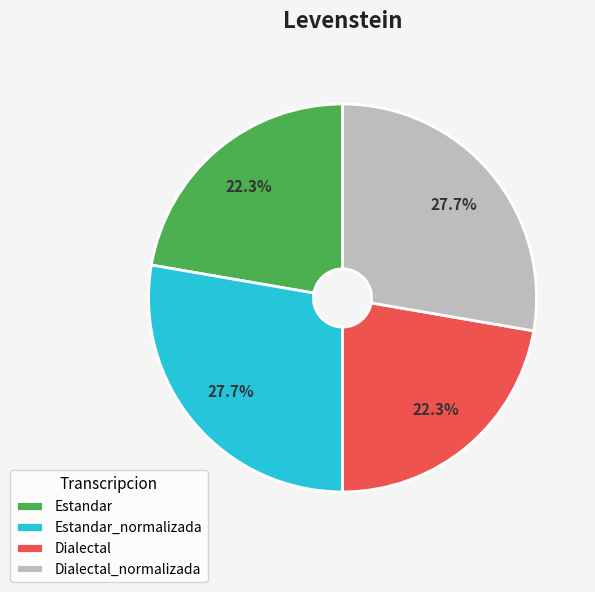

Combined, what portion of the pie is Dialectal and Estandar_normalizada?

50.0%